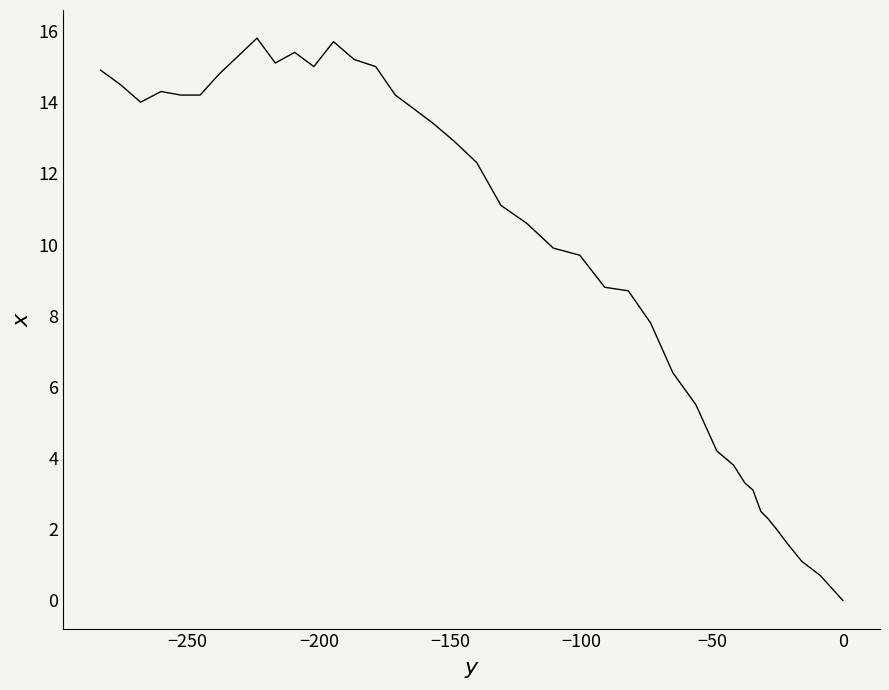

What is the greatest value displayed?

15.8